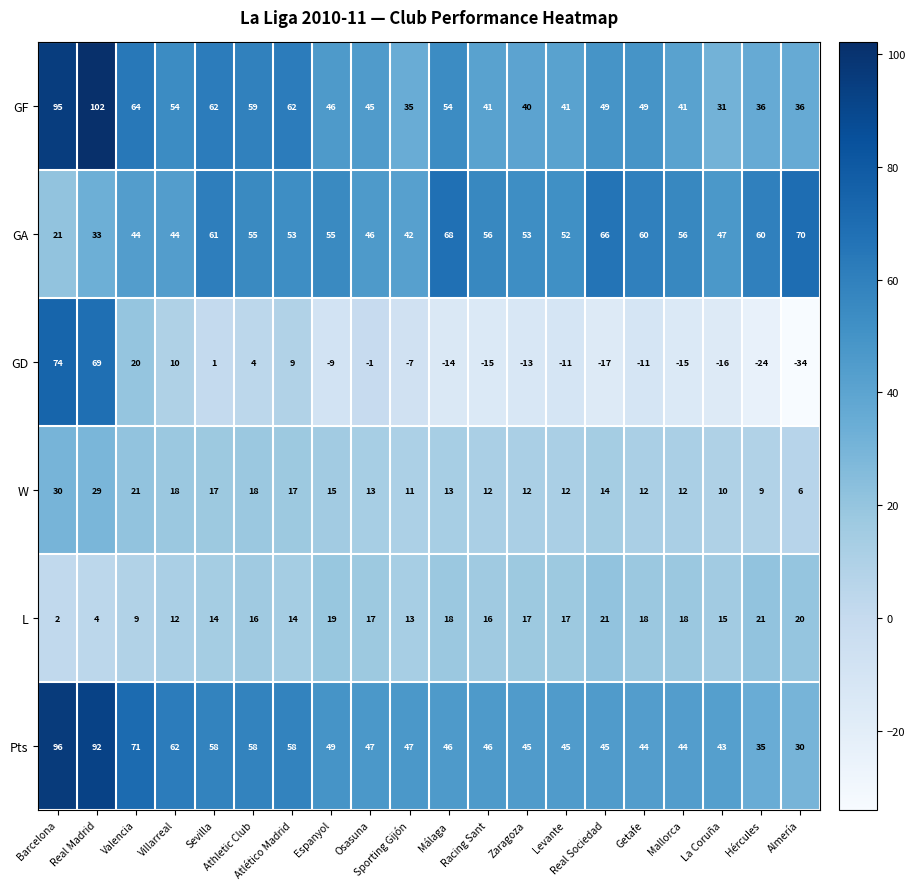

Which series has the largest total across all categories?

Pts